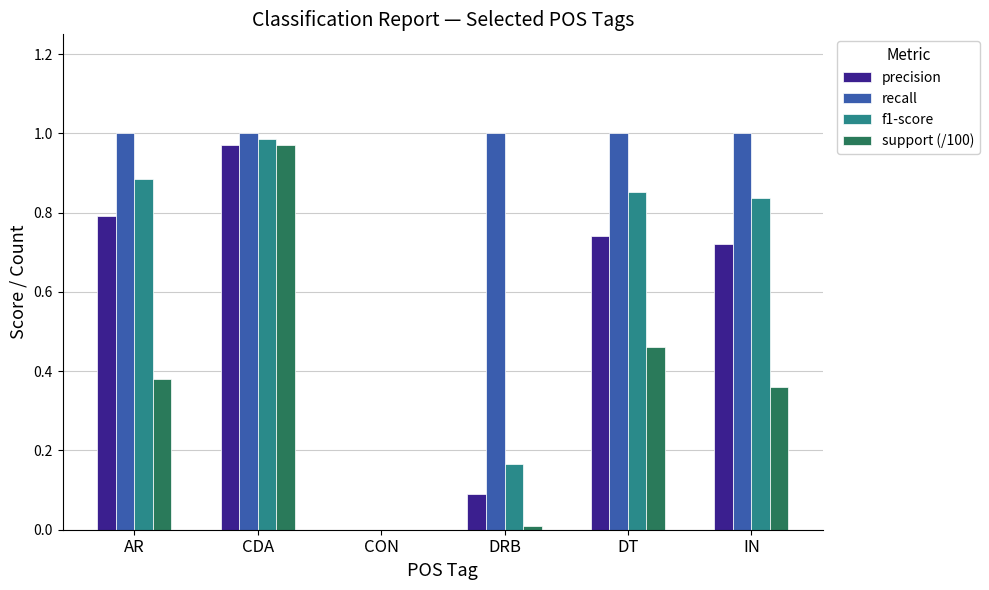

How many values in f1-score are above zero?

5